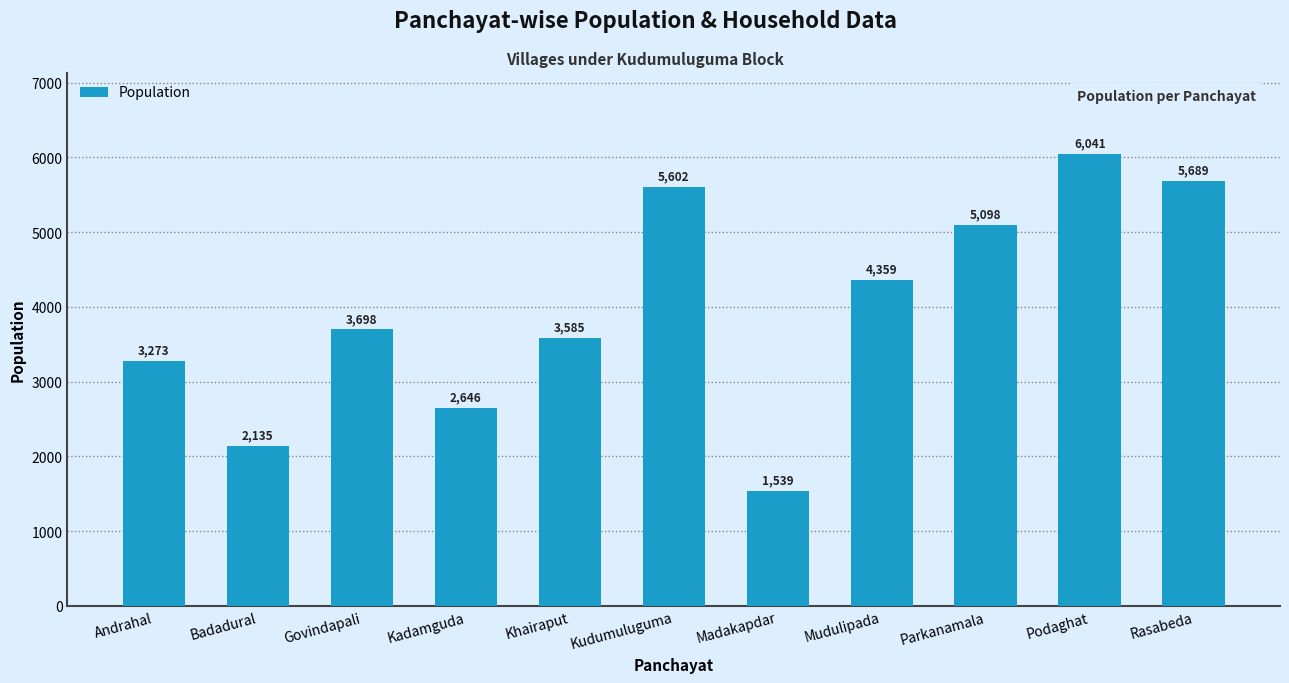

Between Podaghat and Kadamguda, which is larger?

Podaghat